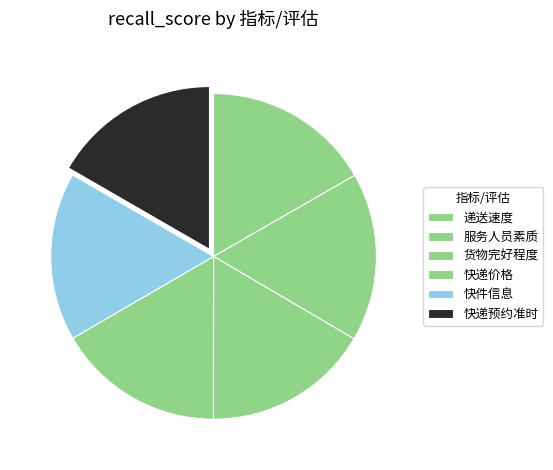

Is 快件信息 the majority of the pie?

No